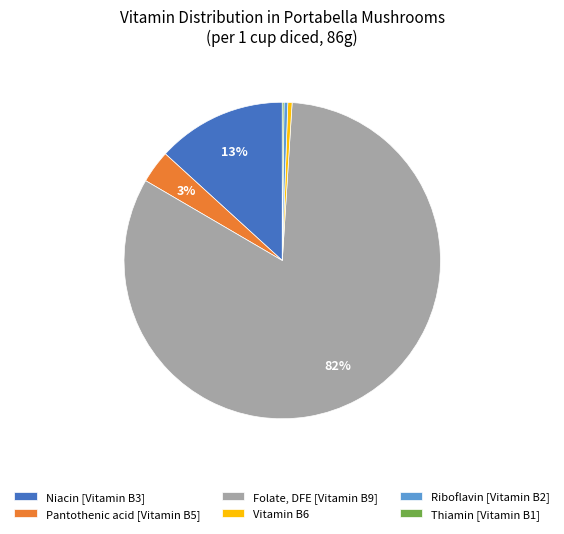

To the nearest percent, what percentage of the pie is Pantothenic acid [Vitamin B5]?

3%